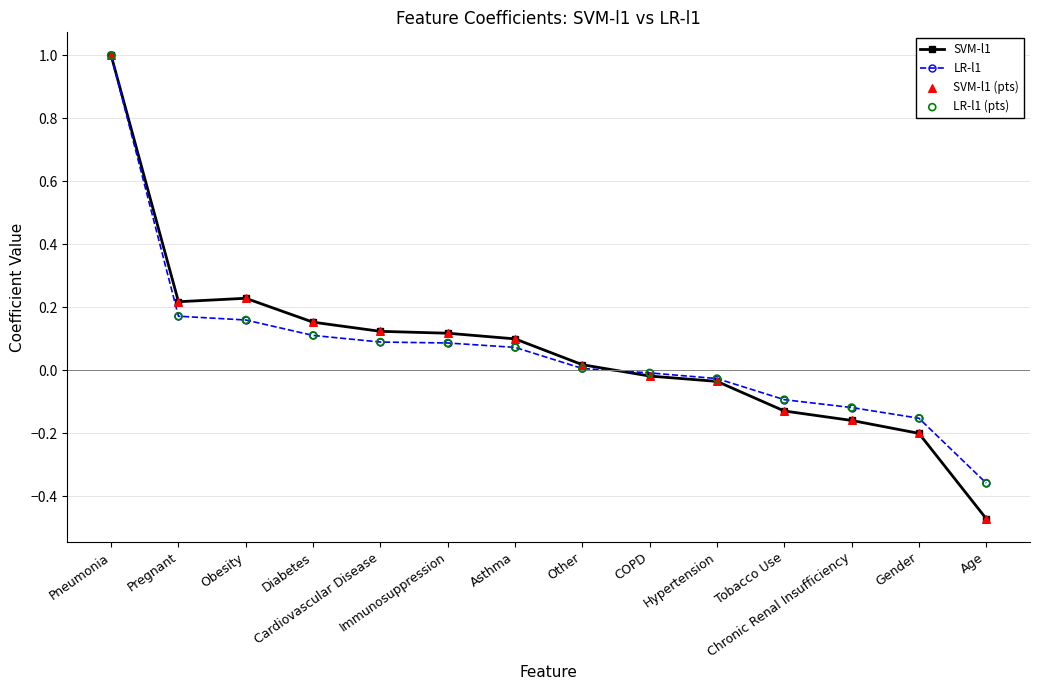

What is the highest value of the LR-l1 series?

1.0